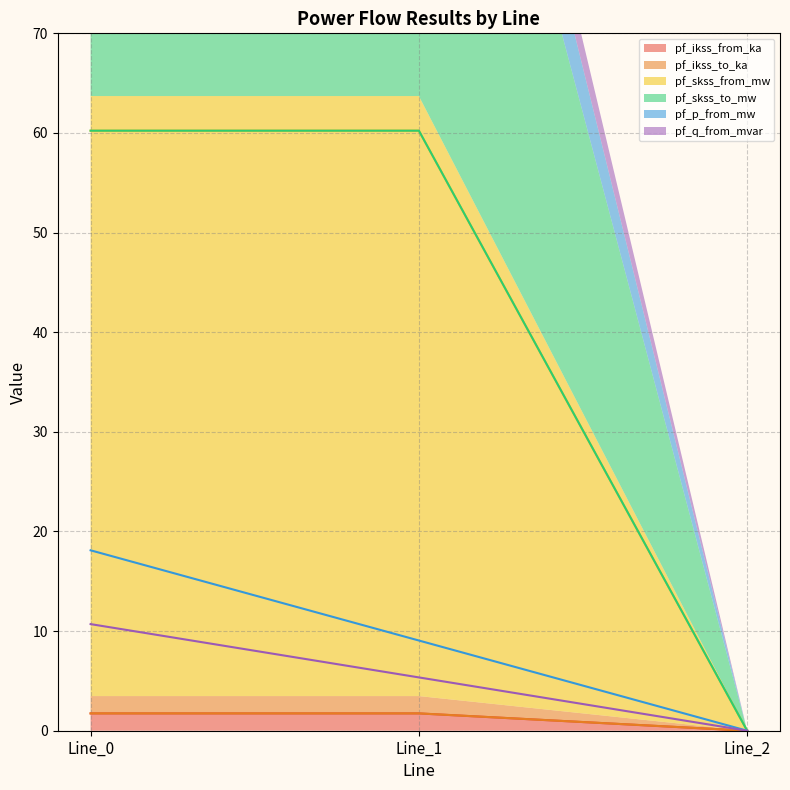

Is the value of pf_skss_from_mw at Line_0 greater than the value of pf_ikss_from_ka at Line_2?

Yes